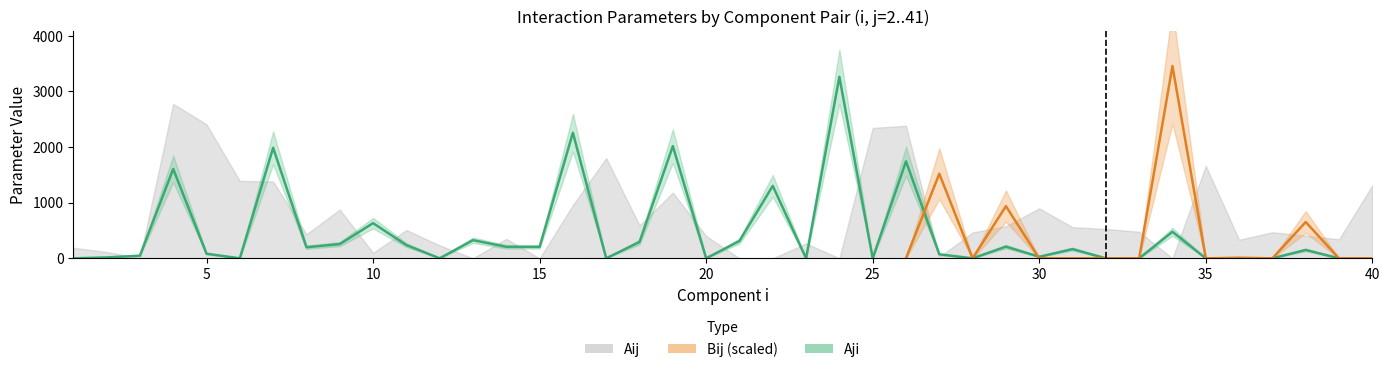

Between 31 and 12, which is larger?

31